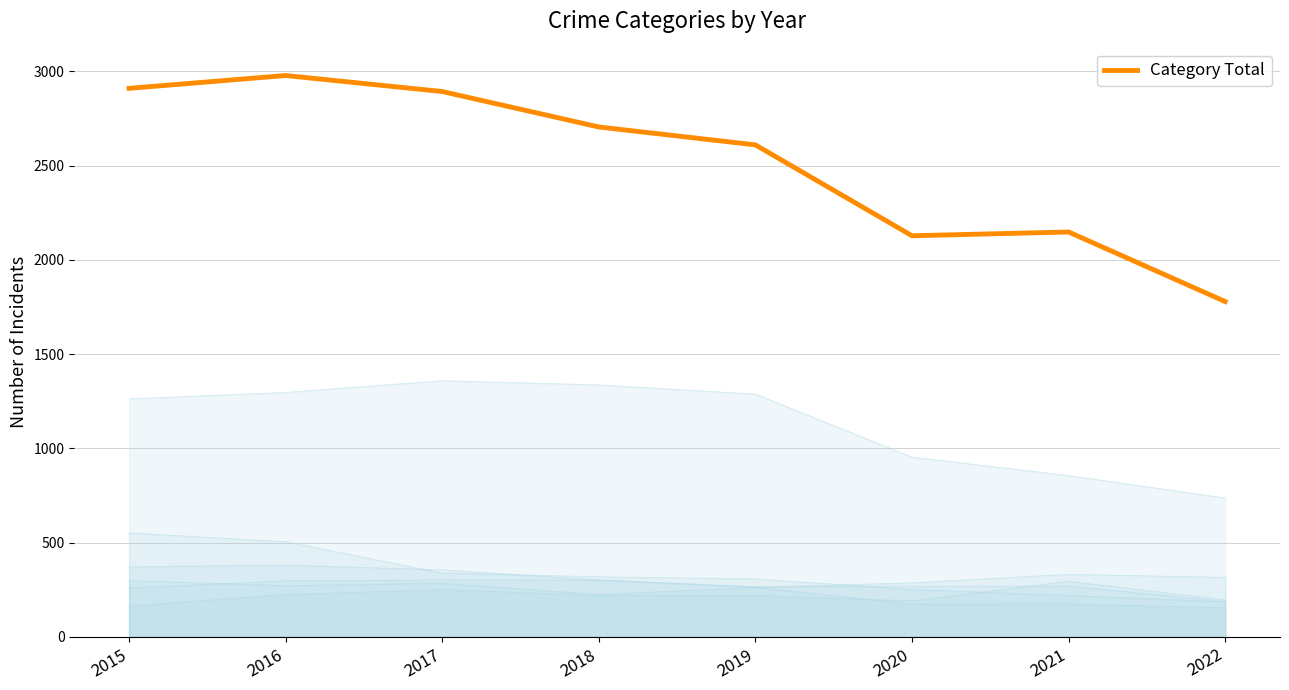

List the labels in order of value, smallest first.

2022, 2020, 2021, 2019, 2018, 2017, 2015, 2016